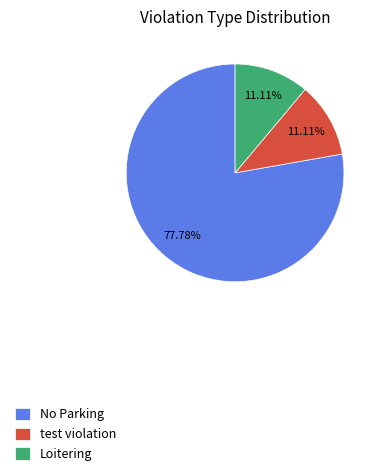

What is the total percentage of test violation and No Parking?

88.9%